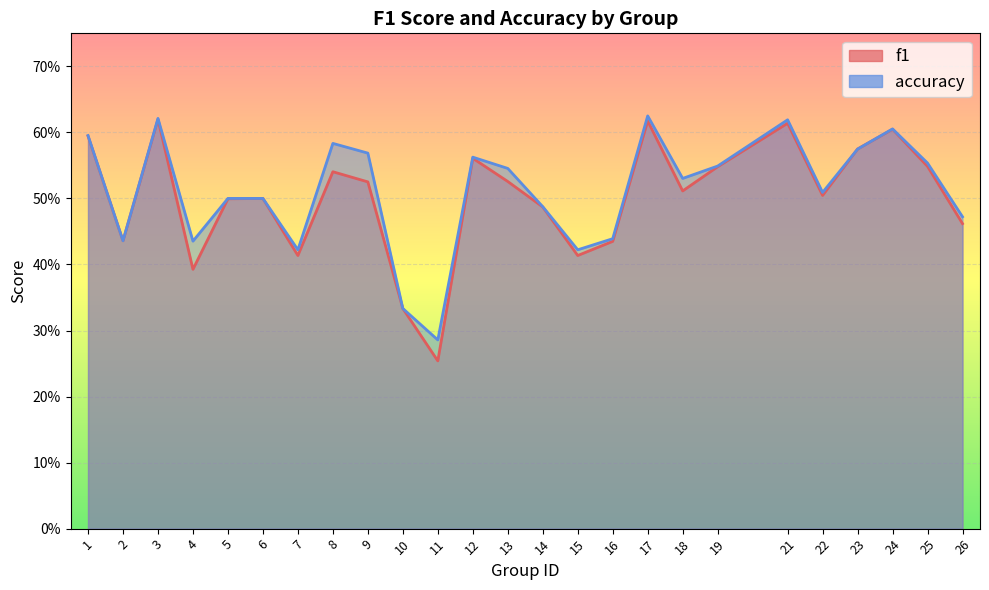

Which series changed the most between 1 and 8?

f1